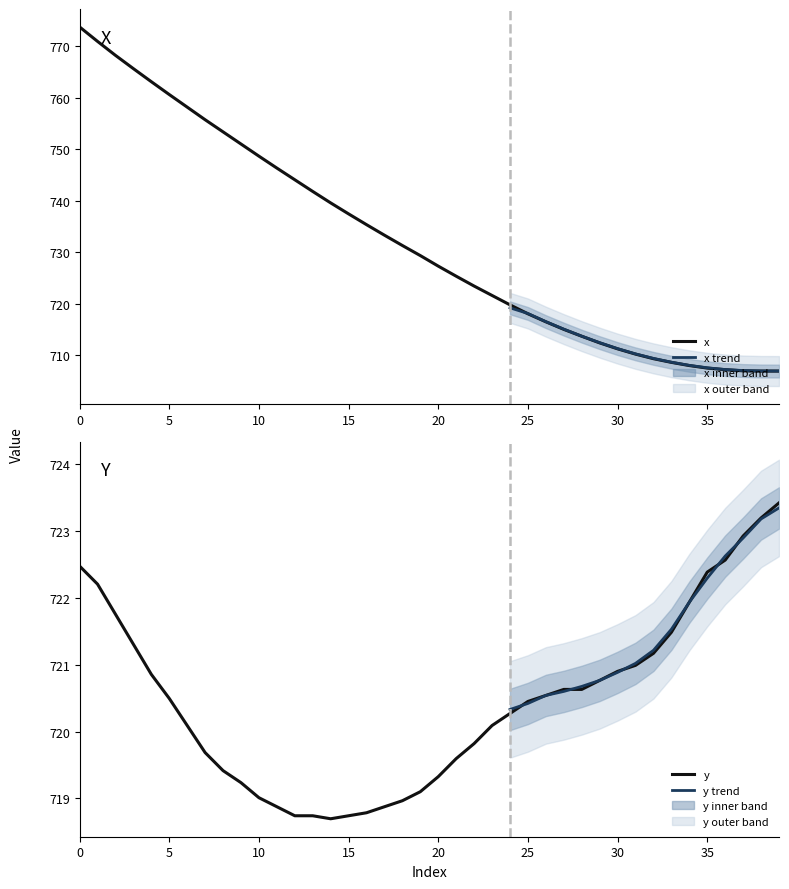

What is the label of the 18th point from the left?

17